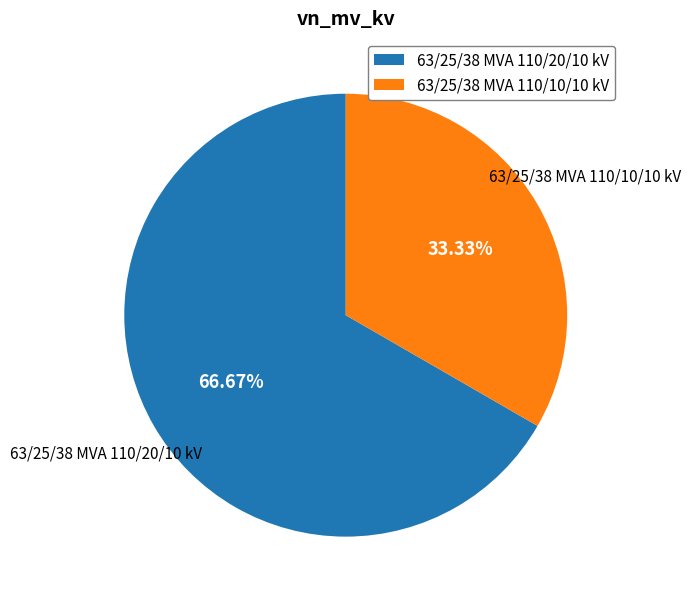

To the nearest percent, what is the difference between the 63/25/38 MVA 110/20/10 kV and 63/25/38 MVA 110/10/10 kV slice percentages?

33%